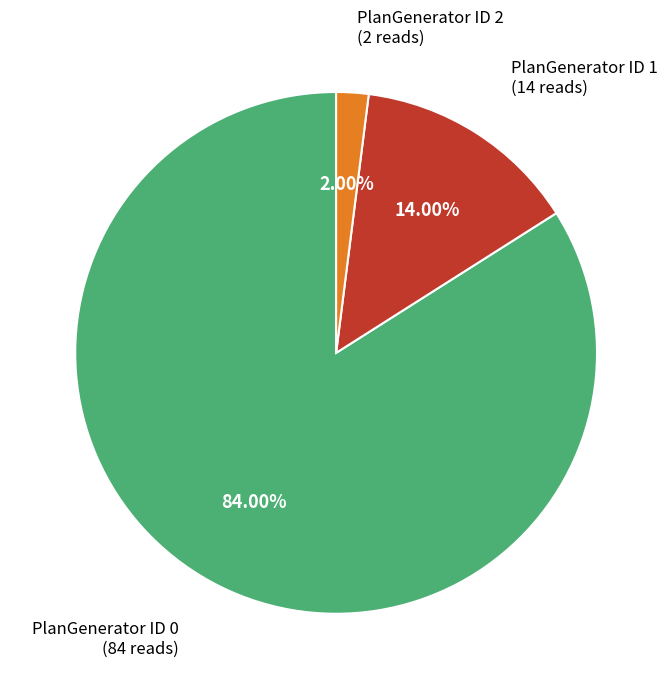

Which slice is the smallest?

PlanGenerator ID 2